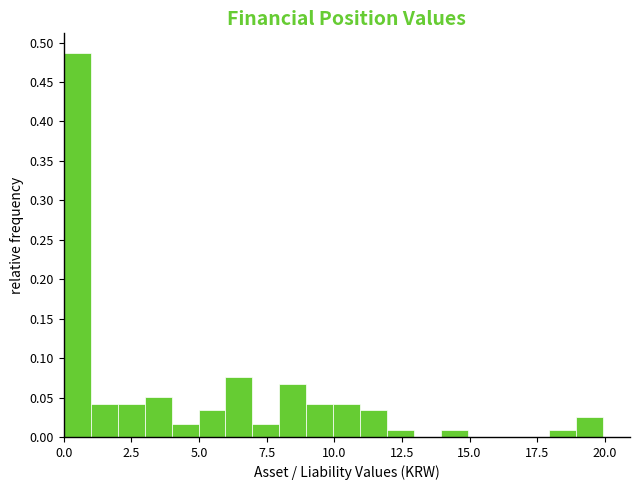

Read against the x-axis, roughly where is the centre of the tallest bar?

0.5